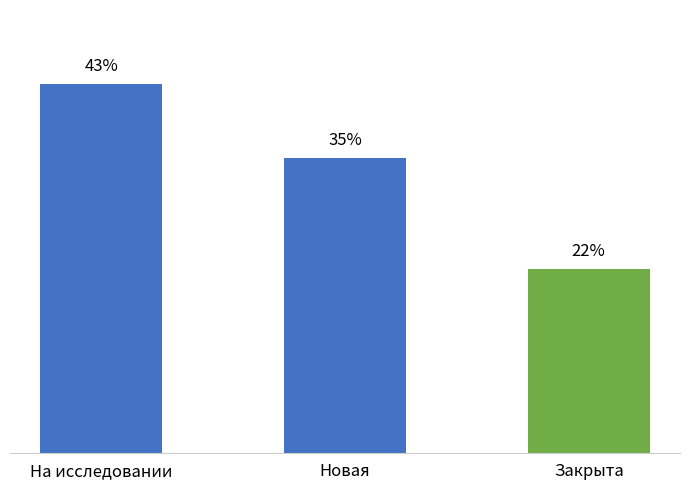

Reading left to right, what are all the values shown in this chart?

43.5	34.8	21.7